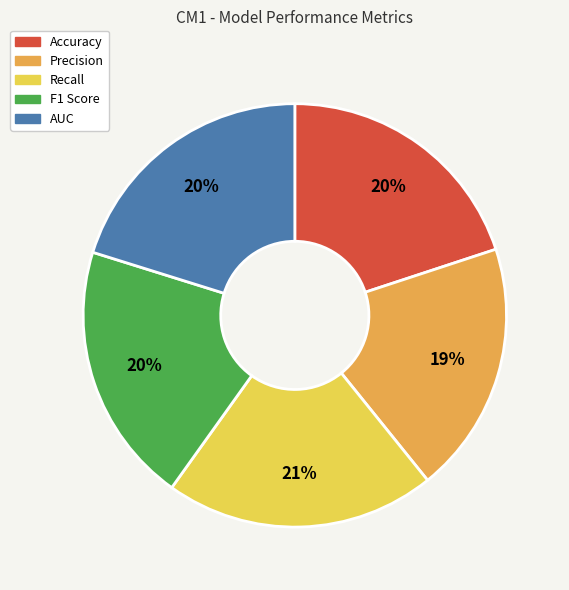

What percentage is the Accuracy slice, to the nearest percent?

20%